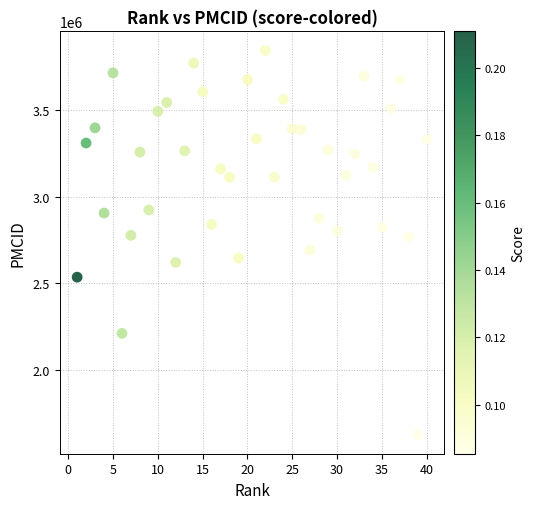

What is the range of Y values (max minus min)?

2219626